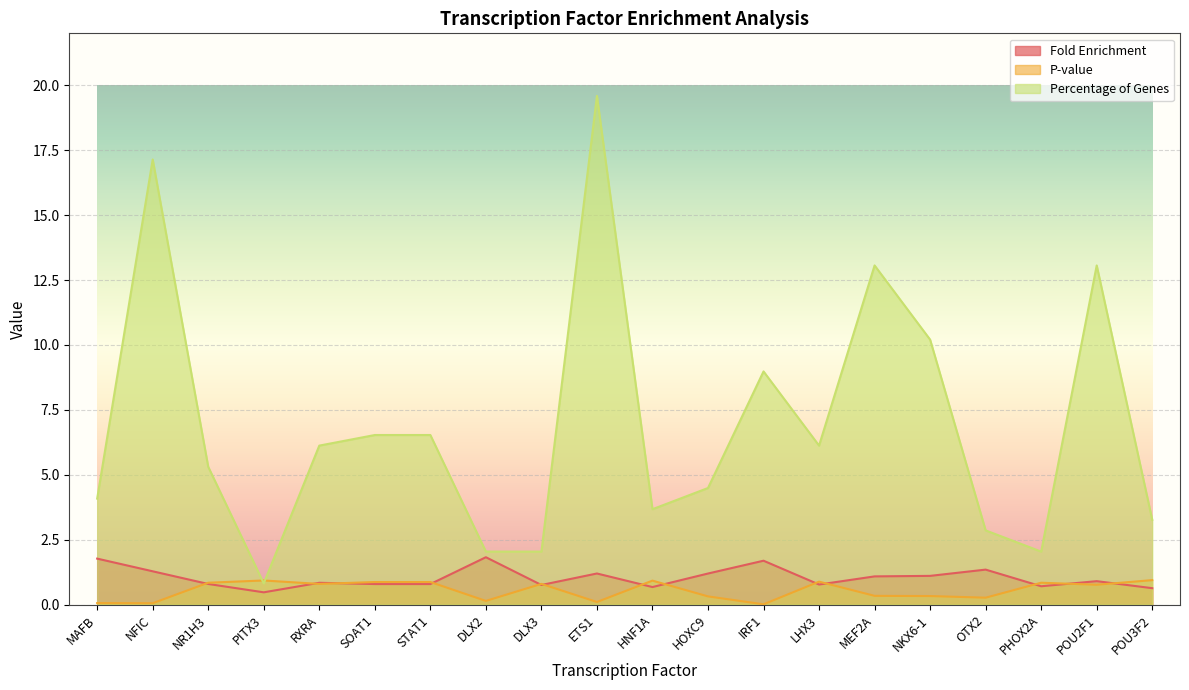

In Fold Enrichment, how many points are lower than both neighbors (excluding endpoints)?

5